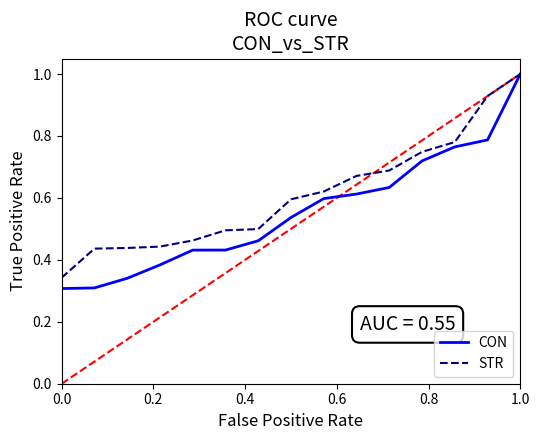

What is the maximum value for STR?

1.0